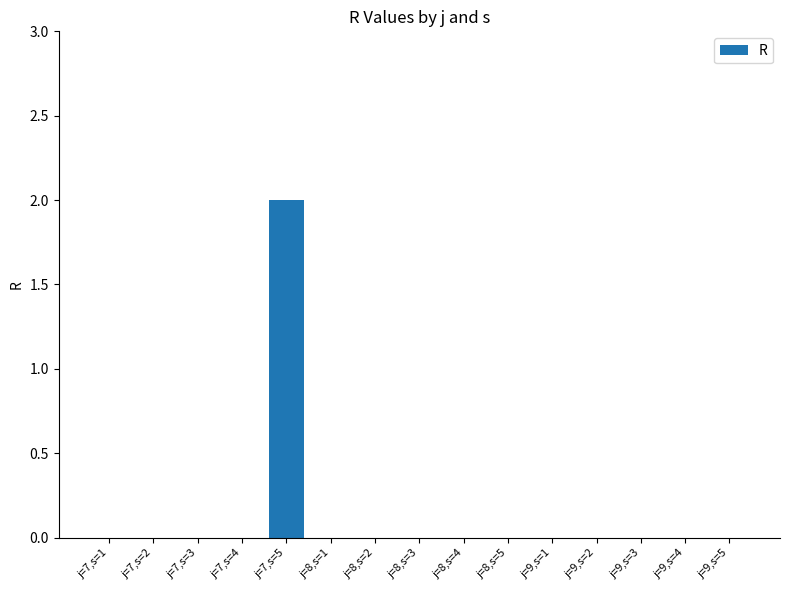

Are the bars horizontal?

No